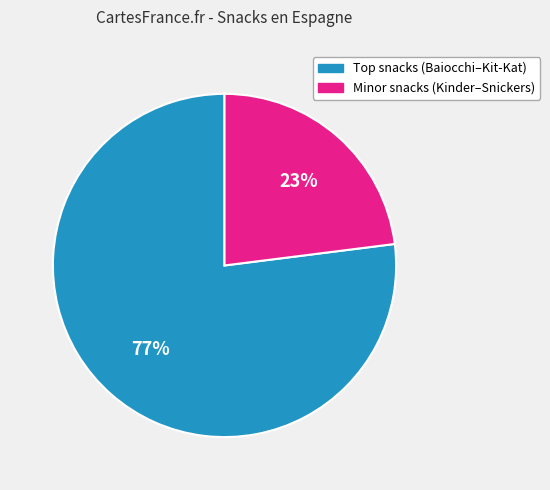

Is there a majority slice in this chart?

Yes